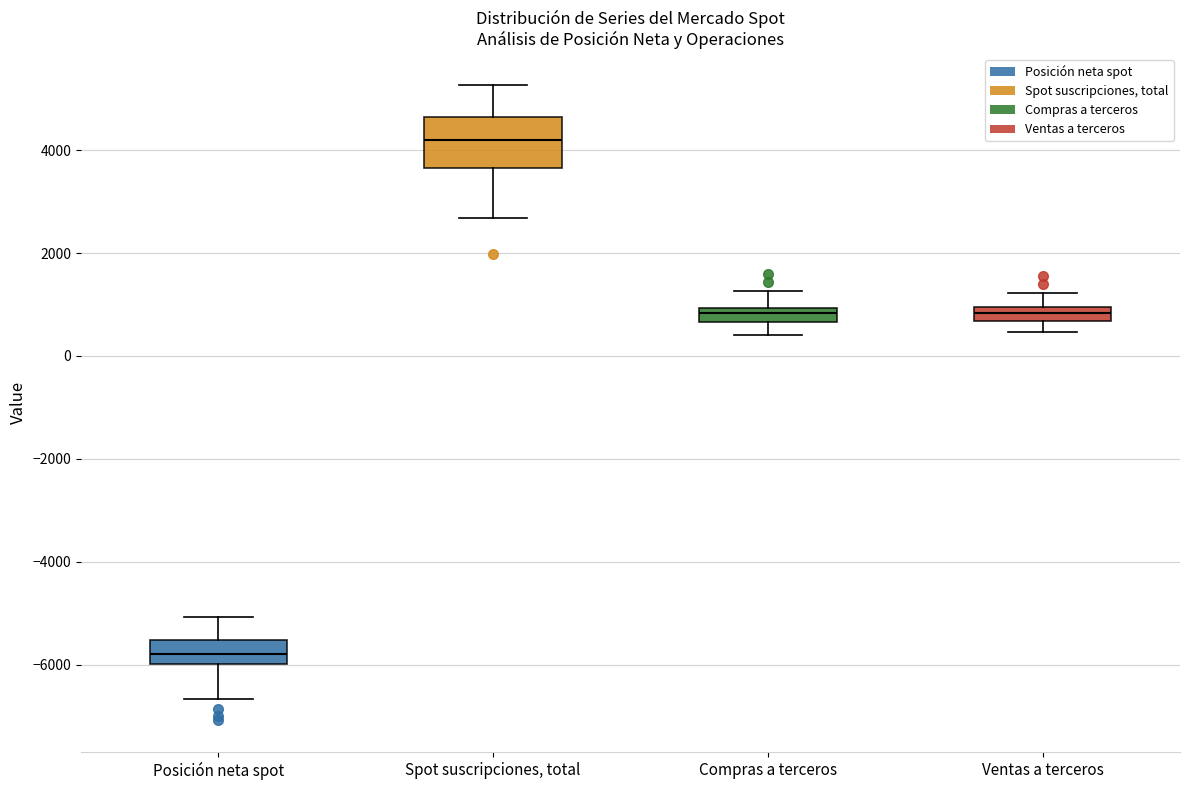

Comparing the boxes themselves (not the whiskers), which one is the tallest?

Spot suscripciones, total